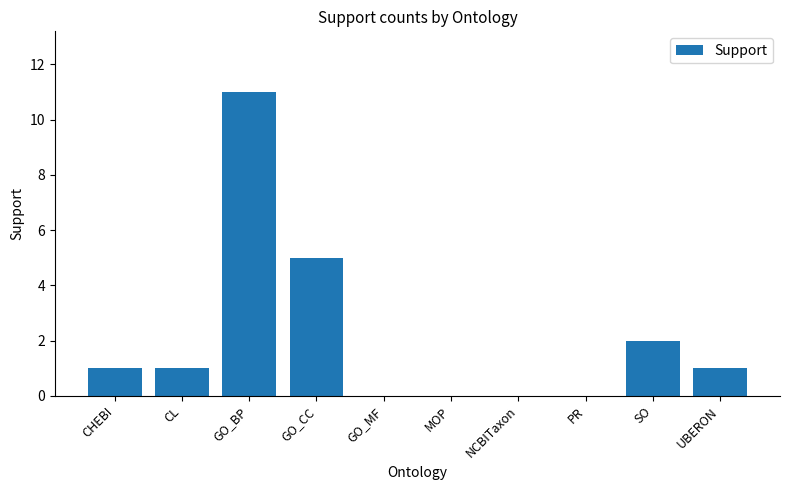

At which label is the value closest to 5?

GO_CC